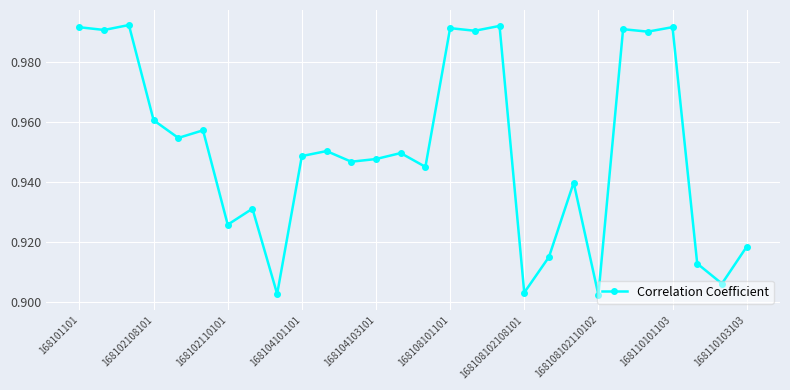

Does the chart display data point markers on the line(s)?

Yes